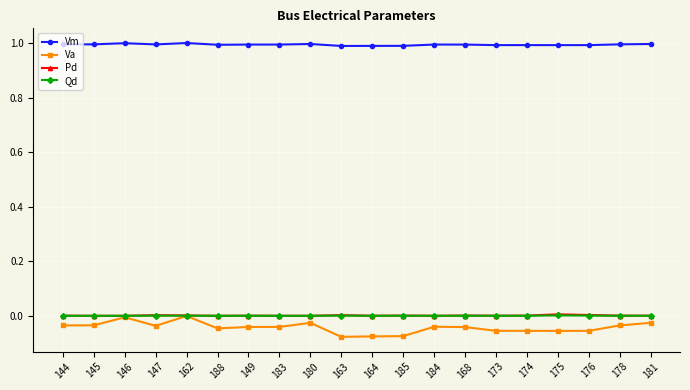

Is the value of Pd at 181 greater than the value of Va at 181?

Yes